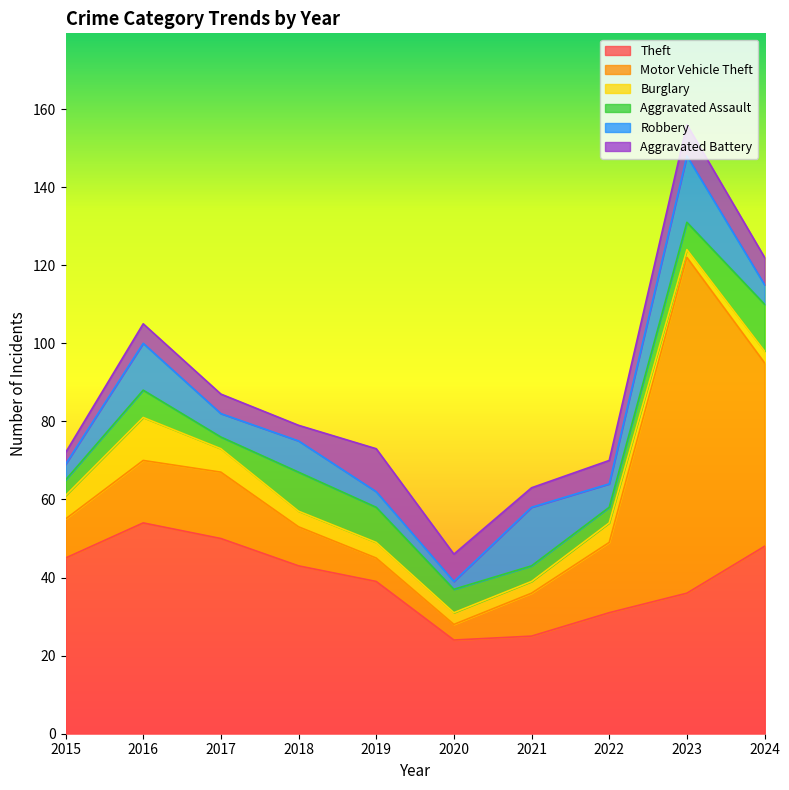

Rank the series at 2023 from lowest to highest value.

Burglary, Aggravated Assault, Aggravated Battery, Robbery, Theft, Motor Vehicle Theft